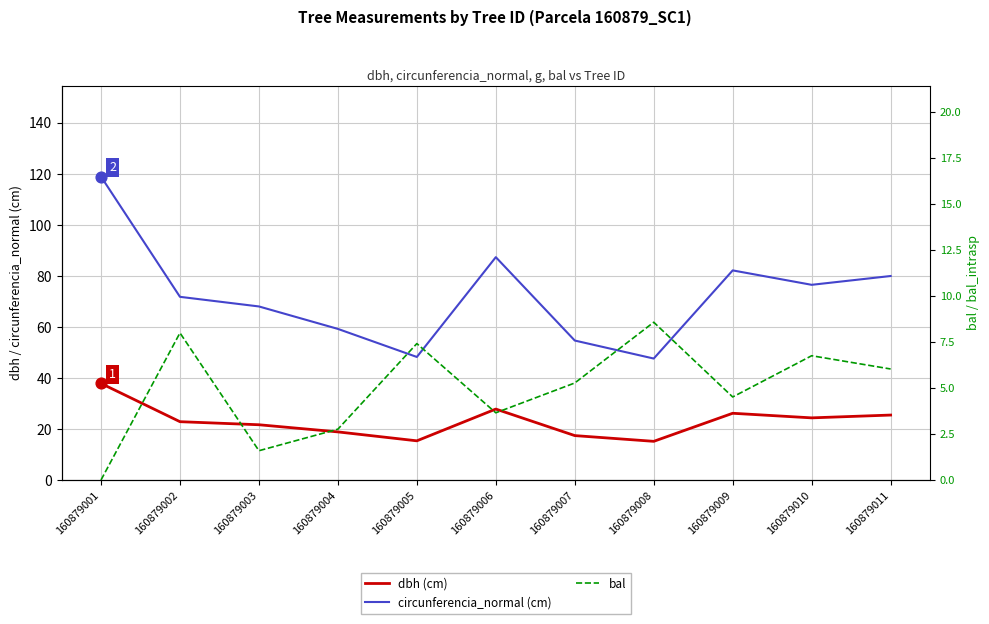

Which series reaches the minimum Y coordinate?

bal